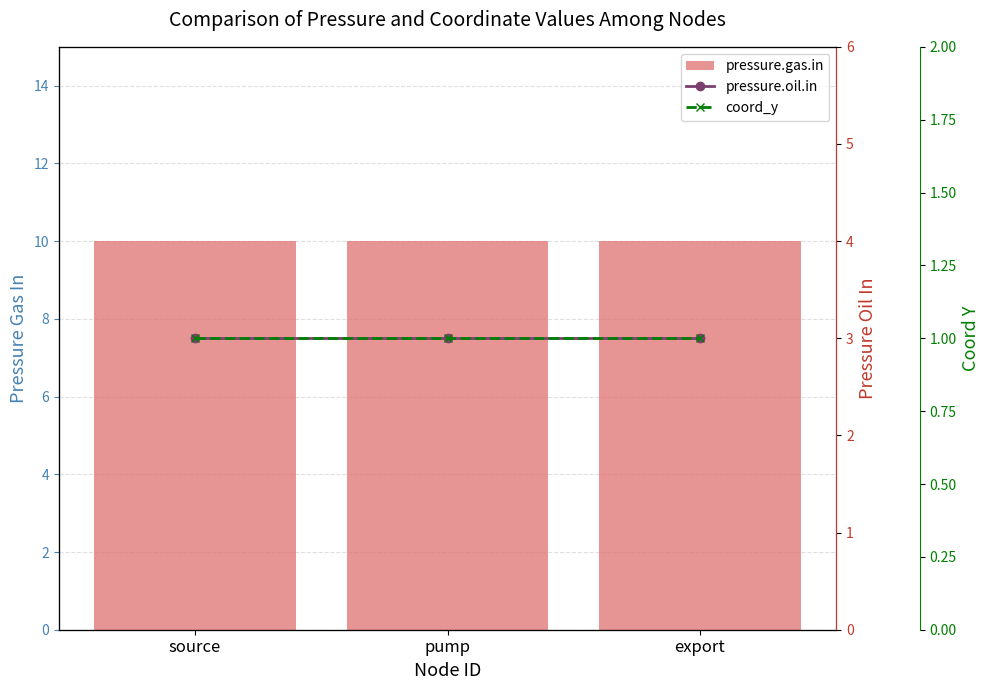

What is the label of the 3rd bar from the left?

export